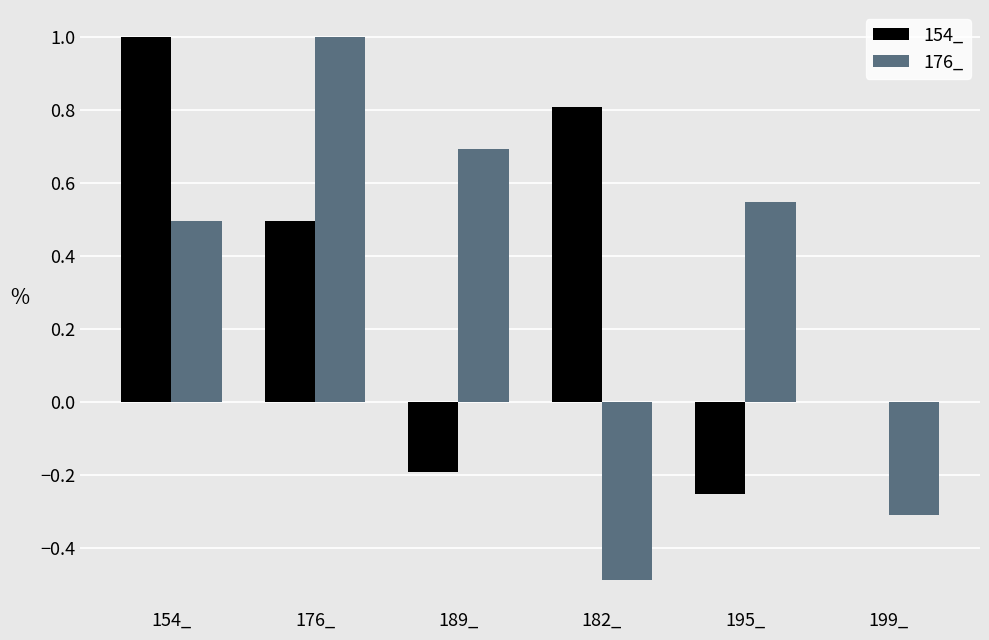

Where is 176_ nearest to the value 0?

199_